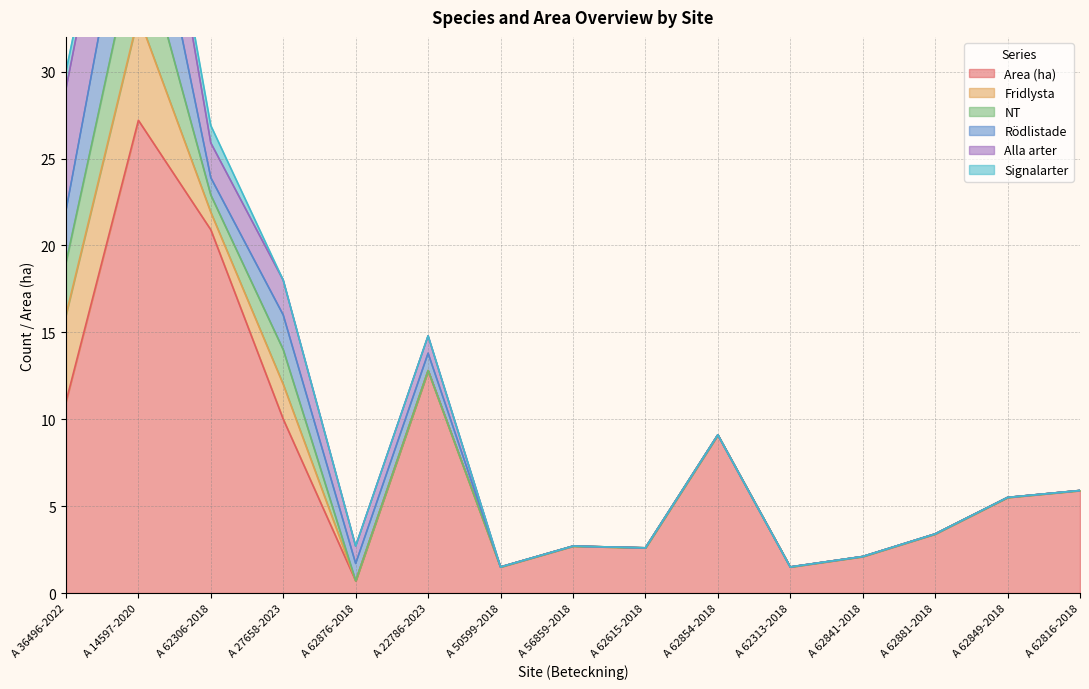

Reading left to right, what are all the values shown in this chart?

Area (ha): A 36496-2022=11.0	A 14597-2020=27.2	A 62306-2018=20.9	A 27658-2023=10.0	A 62876-2018=0.7	A 22786-2023=12.8	A 50599-2018=1.5	A 56859-2018=2.7	A 62615-2018=2.6	A 62854-2018=9.1	A 62313-2018=1.5	A 62841-2018=2.1	A 62881-2018=3.4	A 62849-2018=5.5	A 62816-2018=5.9
Fridlysta: A 36496-2022=5.0	A 14597-2020=6.0	A 62306-2018=1.0	A 27658-2023=2.0	A 62876-2018=0.0	A 22786-2023=0.0	A 50599-2018=0.0	A 56859-2018=0.0	A 62615-2018=0.0	A 62854-2018=0.0	A 62313-2018=0.0	A 62841-2018=0.0	A 62881-2018=0.0	A 62849-2018=0.0	A 62816-2018=0.0
NT: A 36496-2022=3.0	A 14597-2020=5.0	A 62306-2018=1.0	A 27658-2023=2.0	A 62876-2018=0.0	A 22786-2023=0.0	A 50599-2018=0.0	A 56859-2018=0.0	A 62615-2018=0.0	A 62854-2018=0.0	A 62313-2018=0.0	A 62841-2018=0.0	A 62881-2018=0.0	A 62849-2018=0.0	A 62816-2018=0.0
Rödlistade: A 36496-2022=3.0	A 14597-2020=6.0	A 62306-2018=1.0	A 27658-2023=2.0	A 62876-2018=1.0	A 22786-2023=1.0	A 50599-2018=0.0	A 56859-2018=0.0	A 62615-2018=0.0	A 62854-2018=0.0	A 62313-2018=0.0	A 62841-2018=0.0	A 62881-2018=0.0	A 62849-2018=0.0	A 62816-2018=0.0
Alla arter: A 36496-2022=7.0	A 14597-2020=6.0	A 62306-2018=2.0	A 27658-2023=2.0	A 62876-2018=1.0	A 22786-2023=1.0	A 50599-2018=0.0	A 56859-2018=0.0	A 62615-2018=0.0	A 62854-2018=0.0	A 62313-2018=0.0	A 62841-2018=0.0	A 62881-2018=0.0	A 62849-2018=0.0	A 62816-2018=0.0
Signalarter: A 36496-2022=1.0	A 14597-2020=0.0	A 62306-2018=1.0	A 27658-2023=0.0	A 62876-2018=0.0	A 22786-2023=0.0	A 50599-2018=0.0	A 56859-2018=0.0	A 62615-2018=0.0	A 62854-2018=0.0	A 62313-2018=0.0	A 62841-2018=0.0	A 62881-2018=0.0	A 62849-2018=0.0	A 62816-2018=0.0